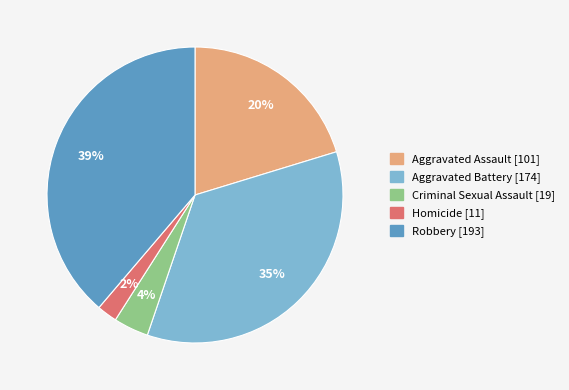

The Aggravated Assault slice represents 13% of the pie. True or false?

False